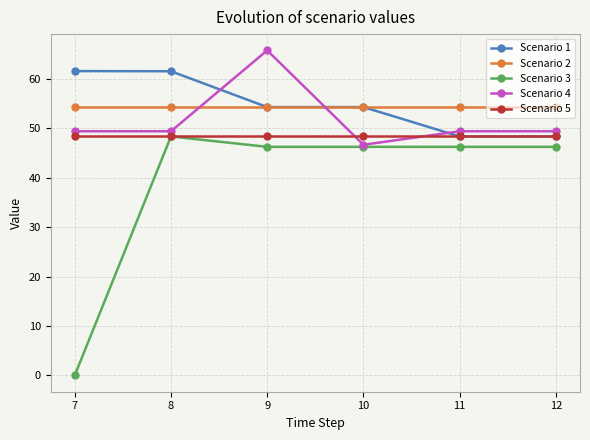

The value of Scenario 2 at 9 is 54.3. True or false?

True